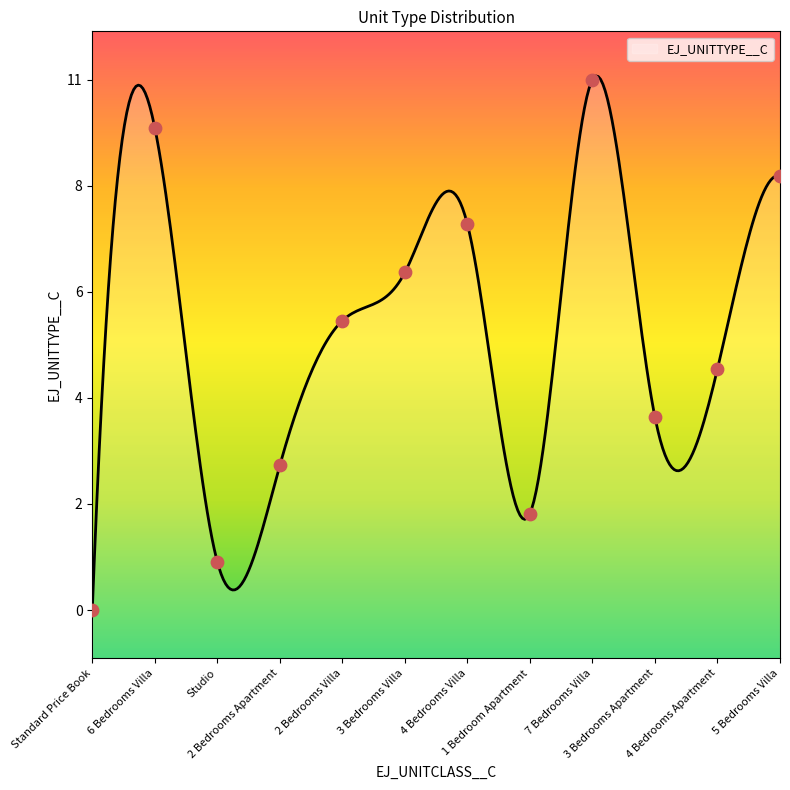

What is the ratio of the value at 4 Bedrooms Apartment to the value at 4 Bedrooms Villa?

0.6